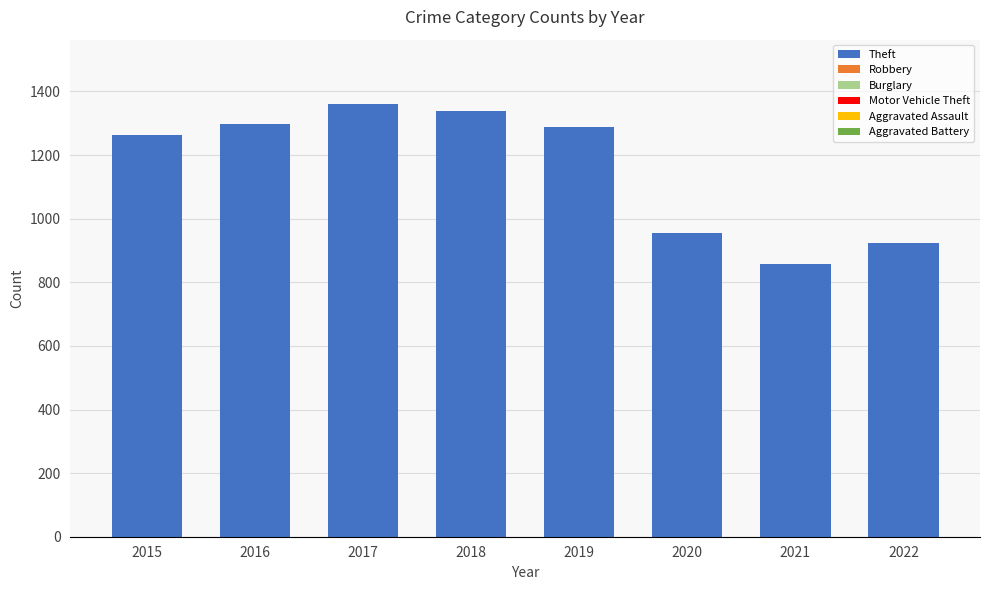

What is the difference between the maximum and minimum values?

503